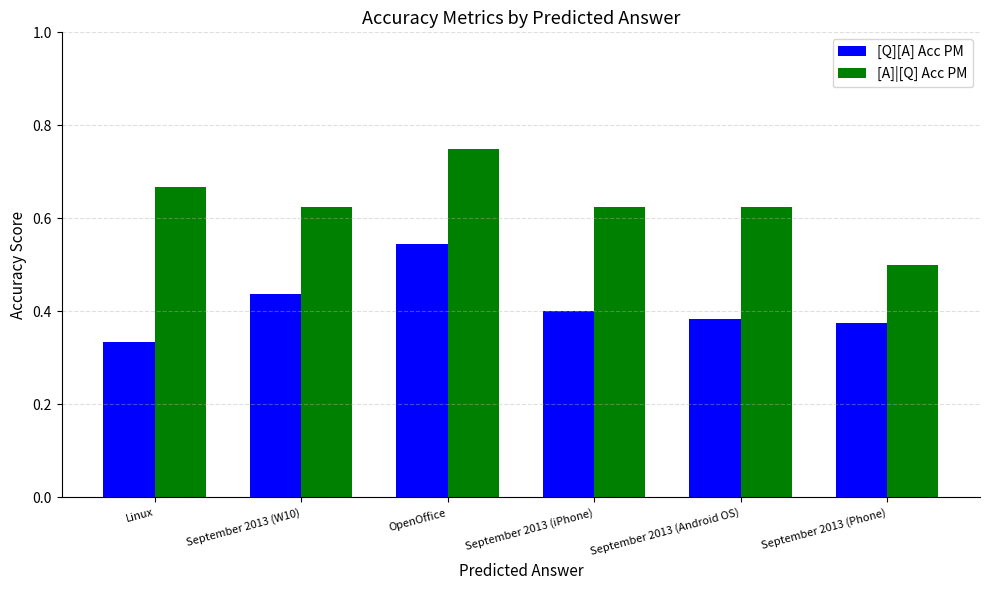

Which series has the largest range (max minus min)?

[A]|[Q] Acc PM